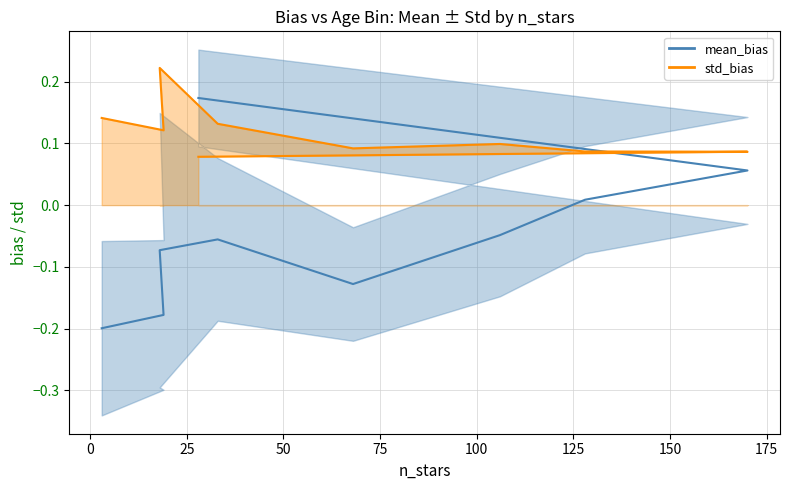

What position from the right is 25?

7